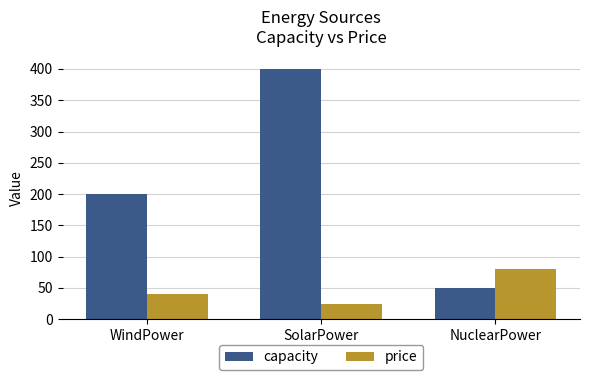

What is the value of the price bar at the 2nd from the left?

25